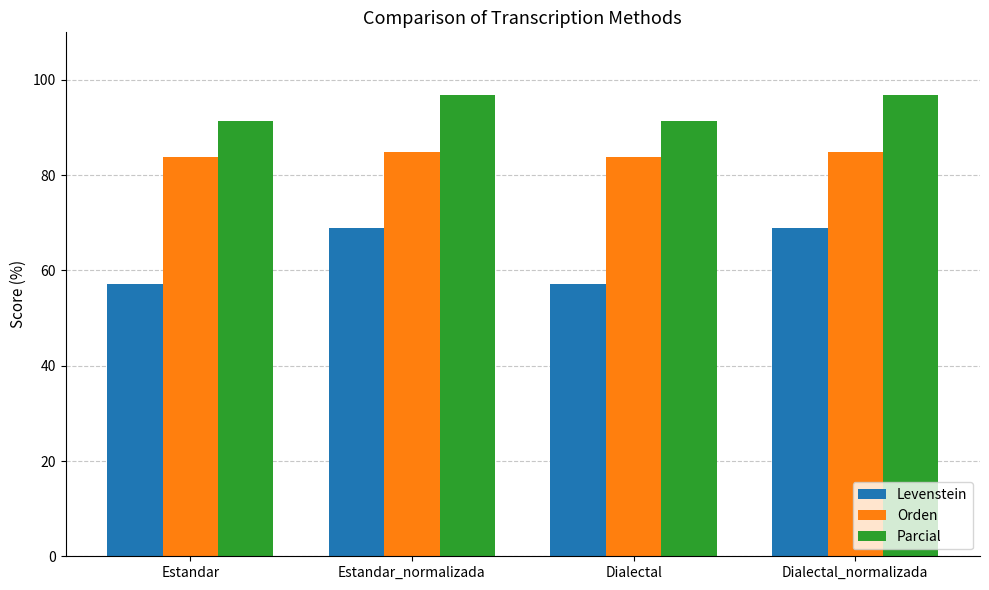

True or false: Levenstein has a value of 68.9 at Estandar_normalizada.

True